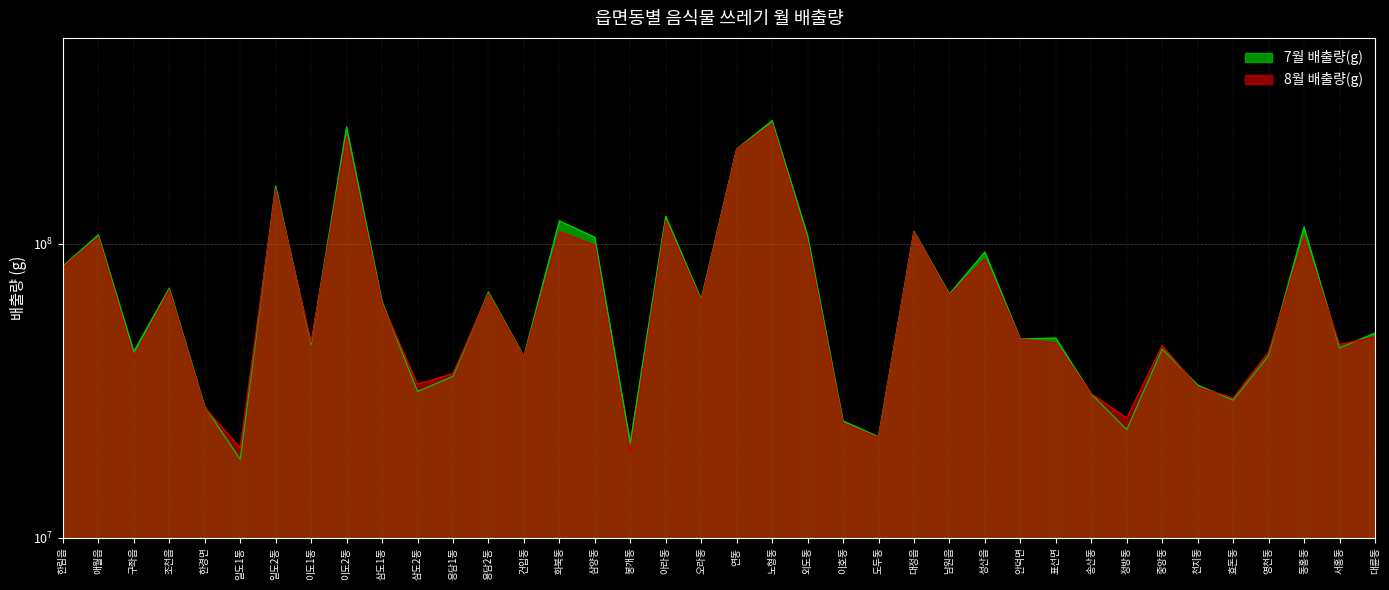

At which category does 7월 배출량(g) reach its first local peak?

애월읍